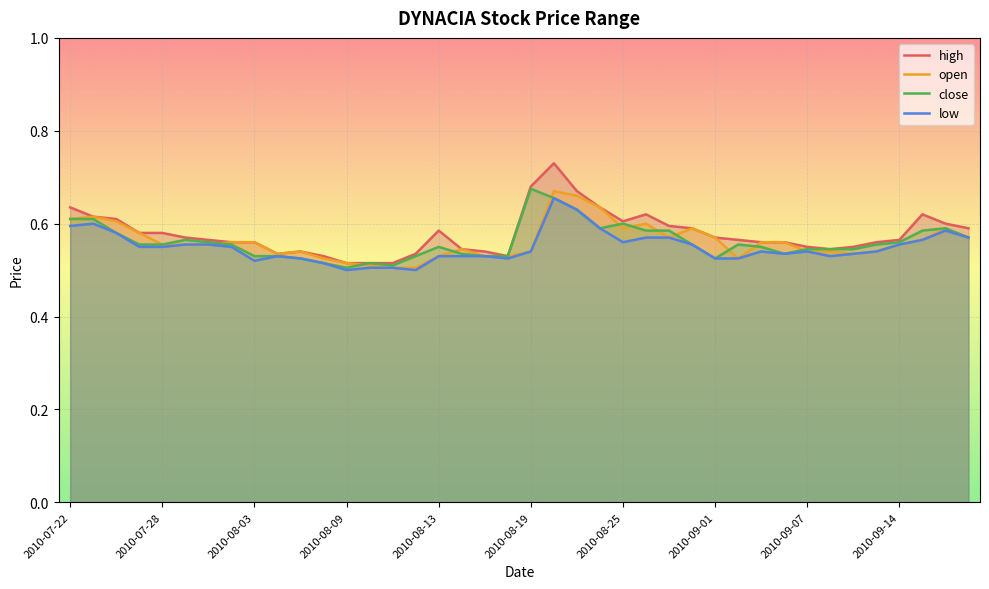

What is the minimum value for open?

0.5